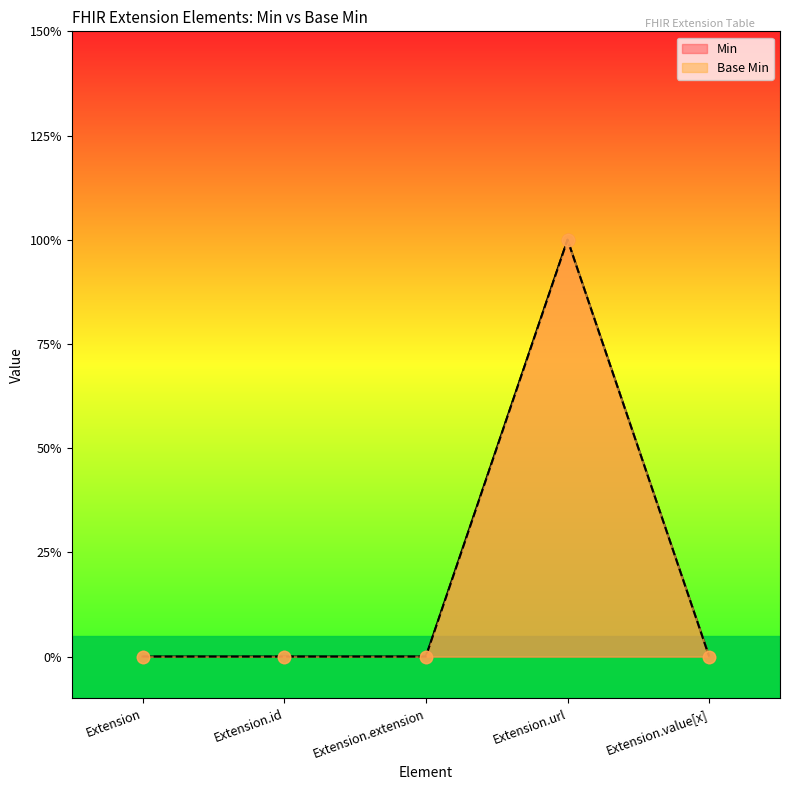

Which series has the widest spread of Y values?

Base Min